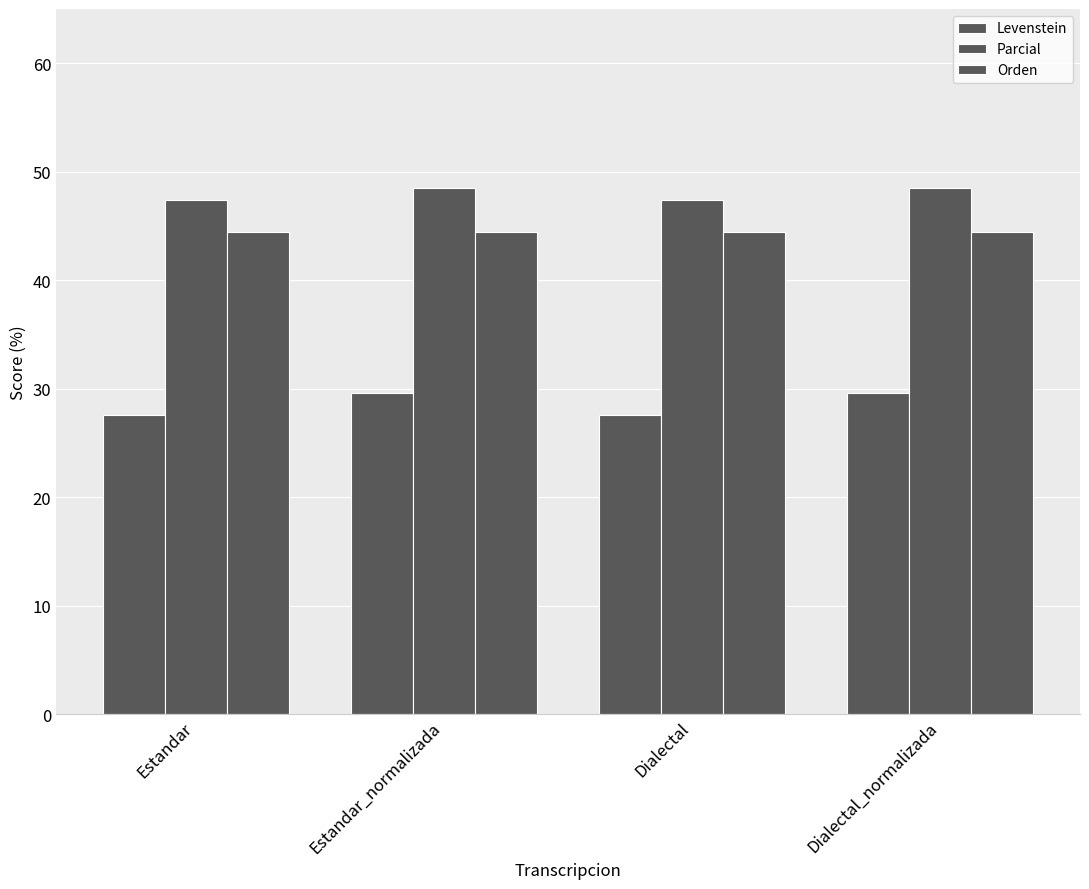

Count the number of categories in the chart.

4